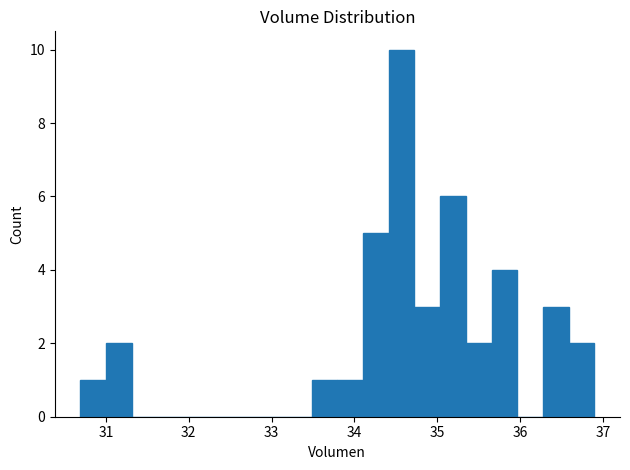

Around what value on the x-axis is the tallest bar? Give the approximate position of its centre, as read against the axis.

34.6